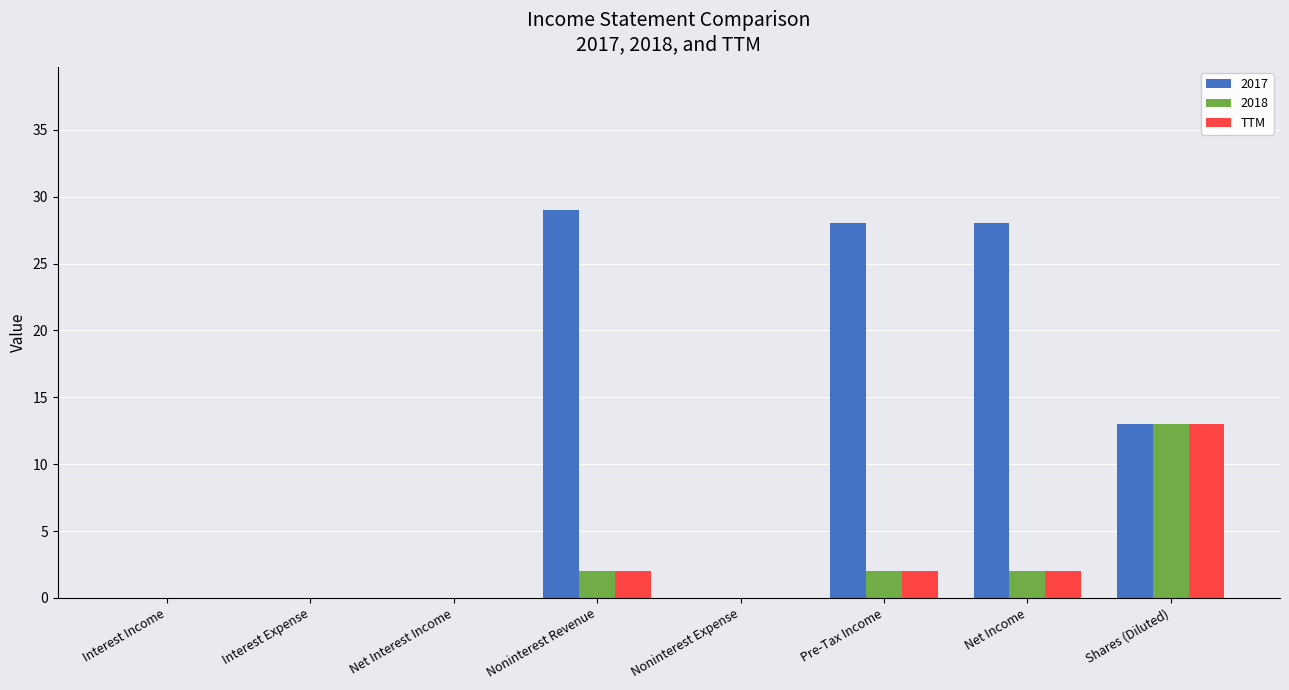

What is the sum of the TTM values at Shares (Diluted) and Interest Income?

13